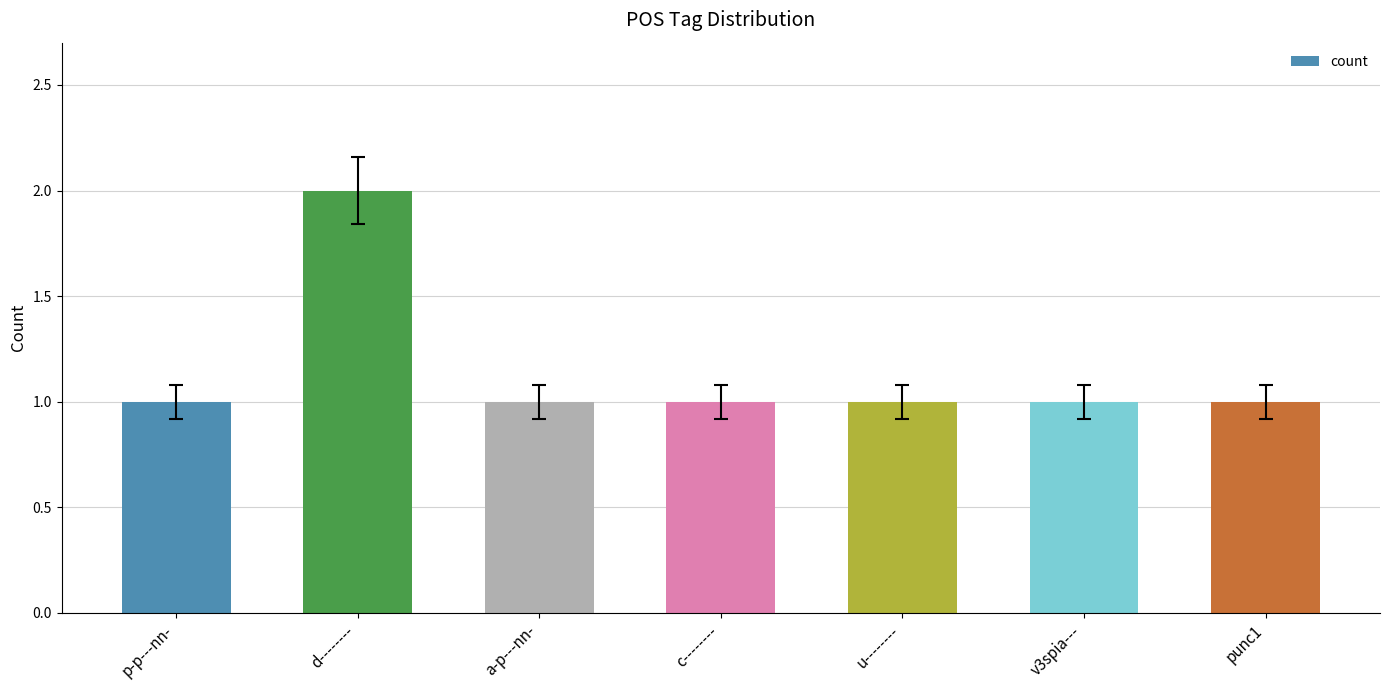

What is the change in value from d-------- to v3spia---?

-1